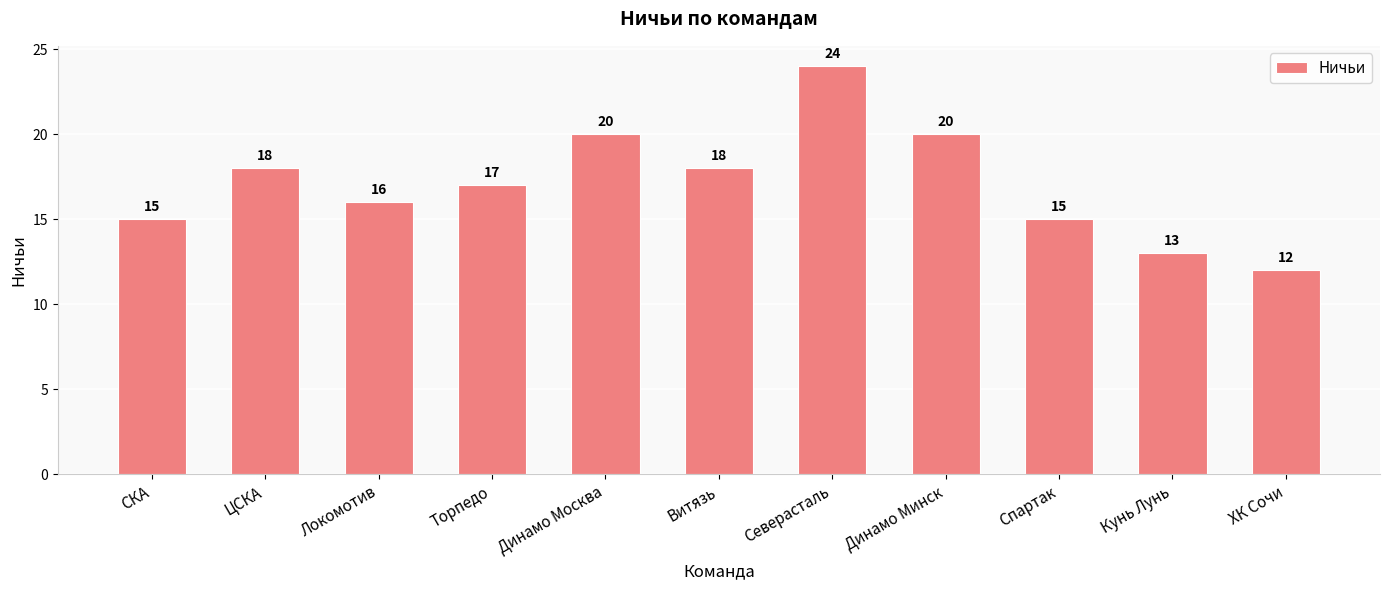

What is the change in value from Торпедо to Витязь?

+1